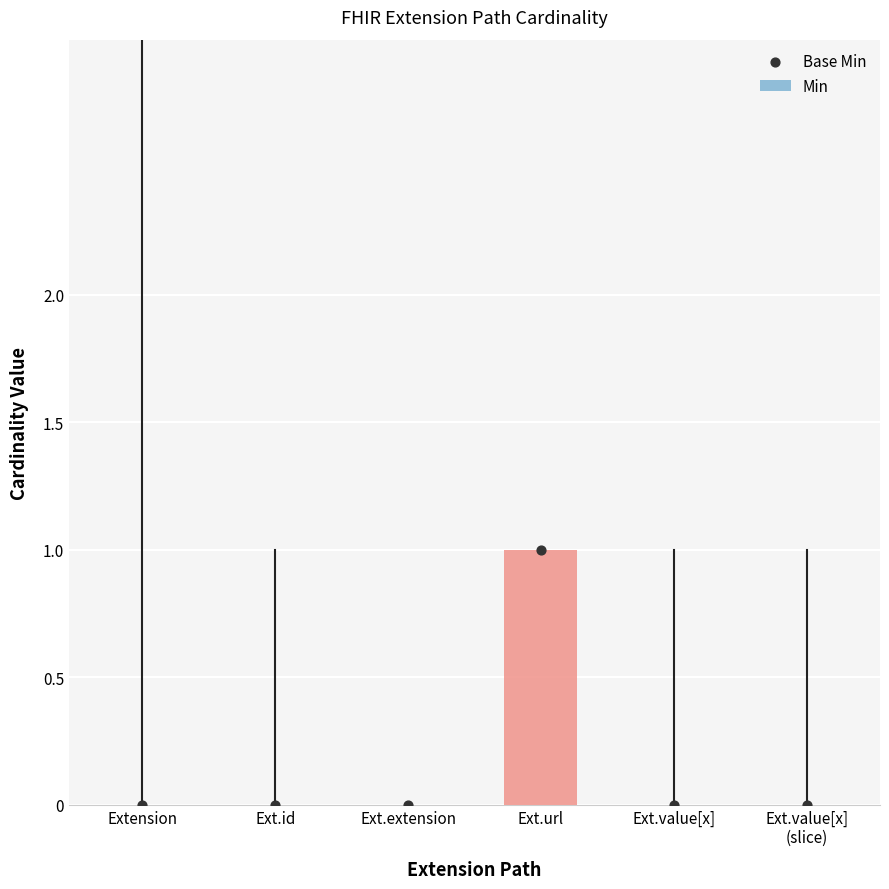

Which series reaches the minimum Y coordinate?

Min